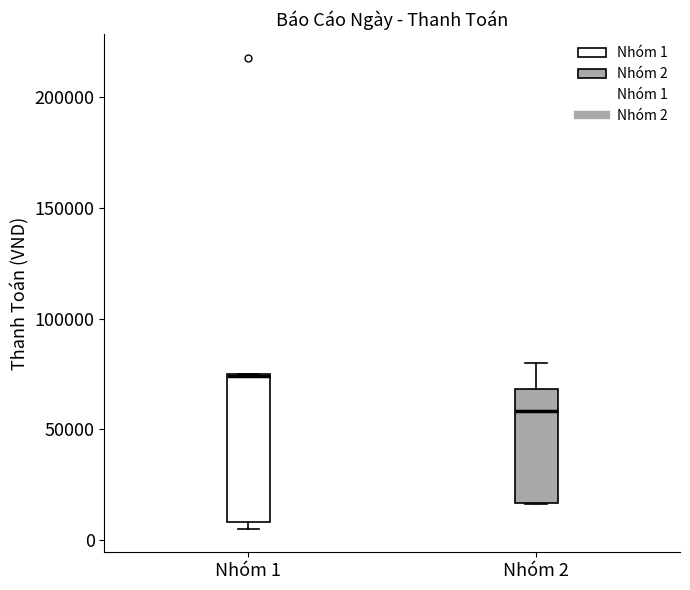

Comparing the boxes themselves (not the whiskers), which one is the tallest?

Nhóm 1